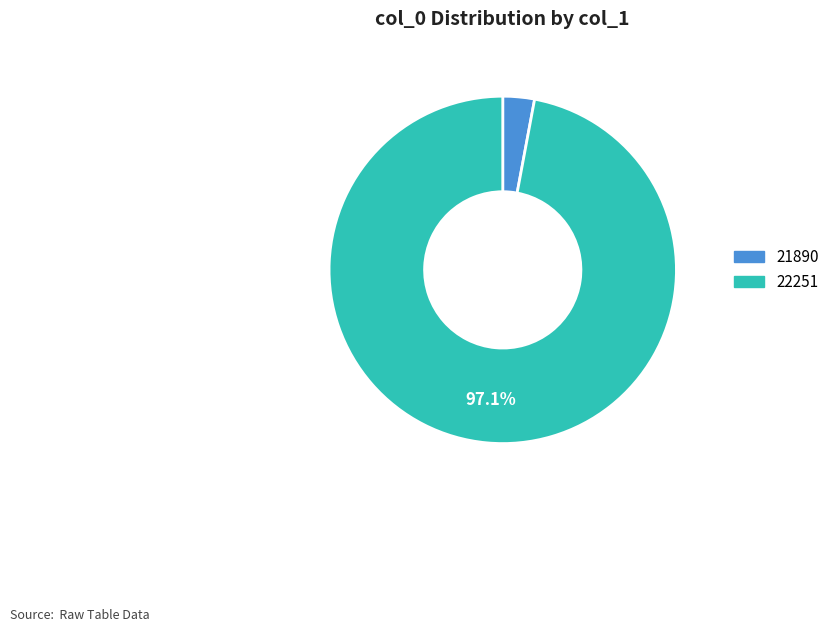

Rank the categories by value from highest to lowest.

22251, 21890